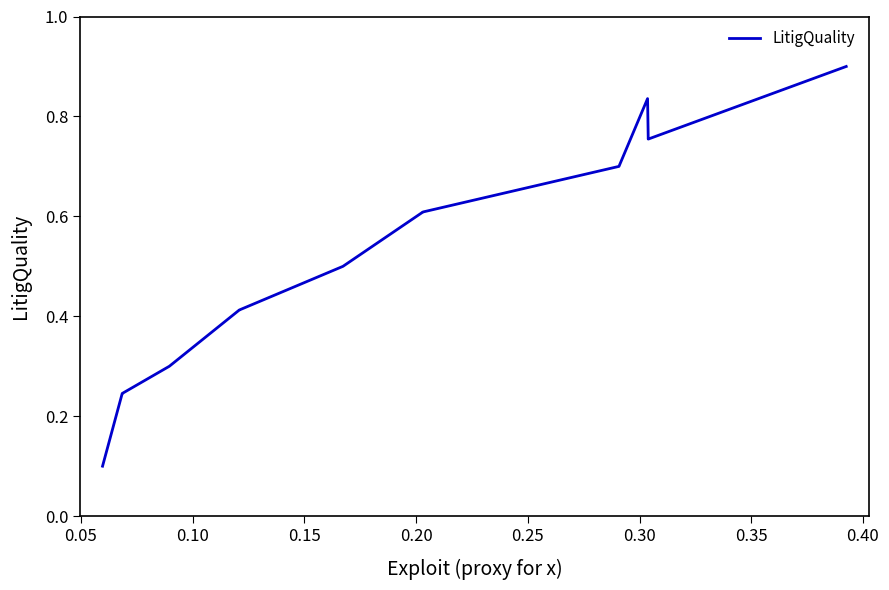

Reading left to right, extract all data points from this chart.

0.1	0.2	0.2	0.3	0.4	0.4	0.5	0.6	0.6	0.7	0.8	0.8	0.8	0.9